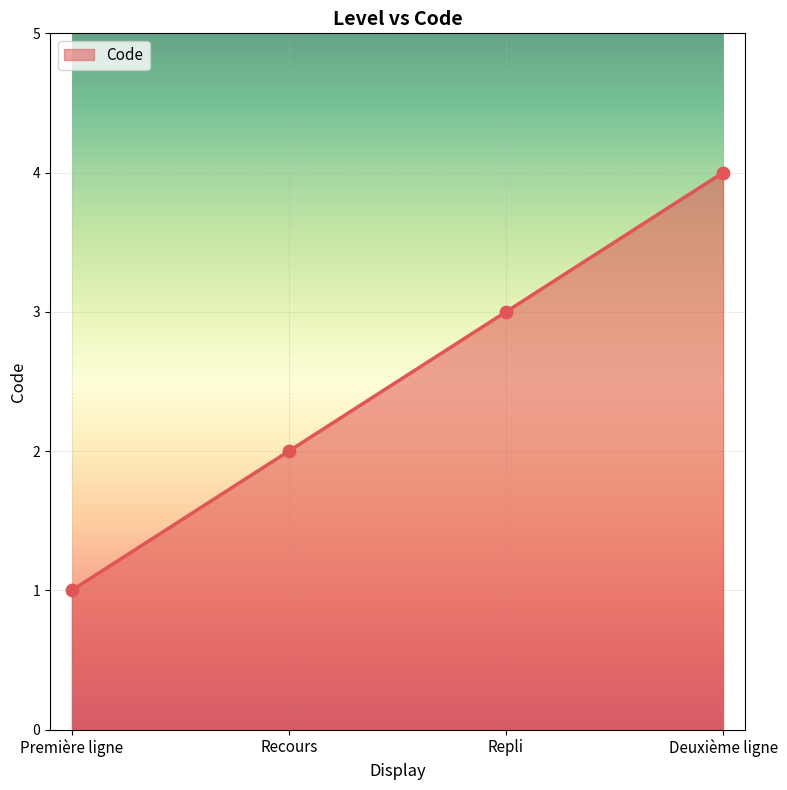

What is the change in value from Repli to Deuxième ligne?

+1